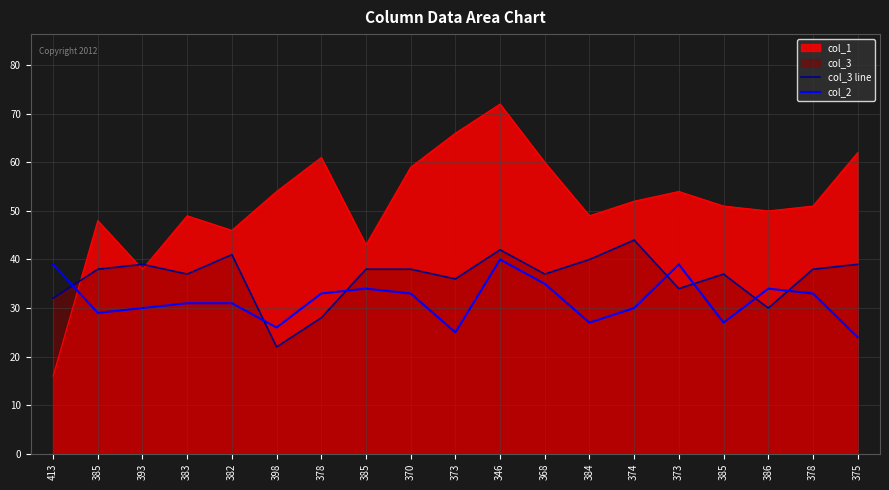

How many distinct data groups are displayed?

3